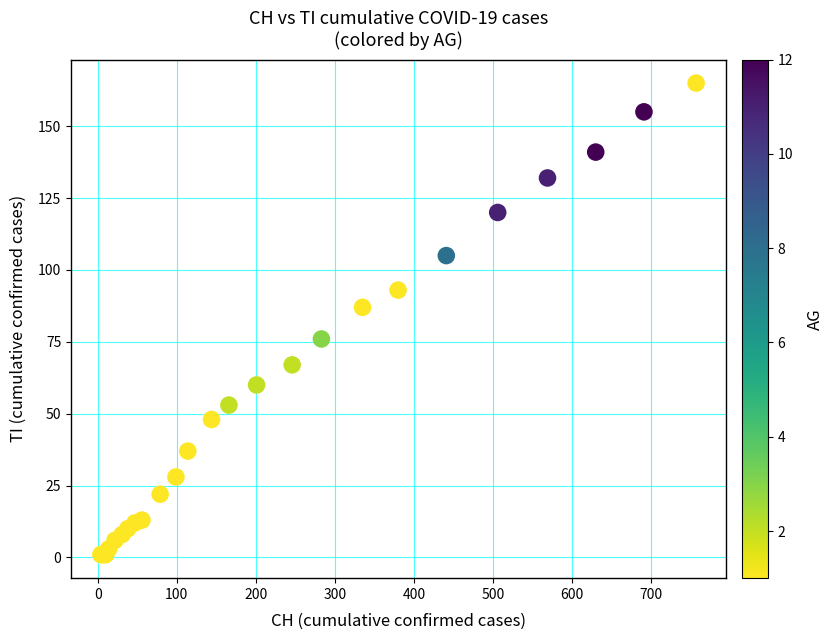

What Y value in the scatter plot is closest to 83?

87